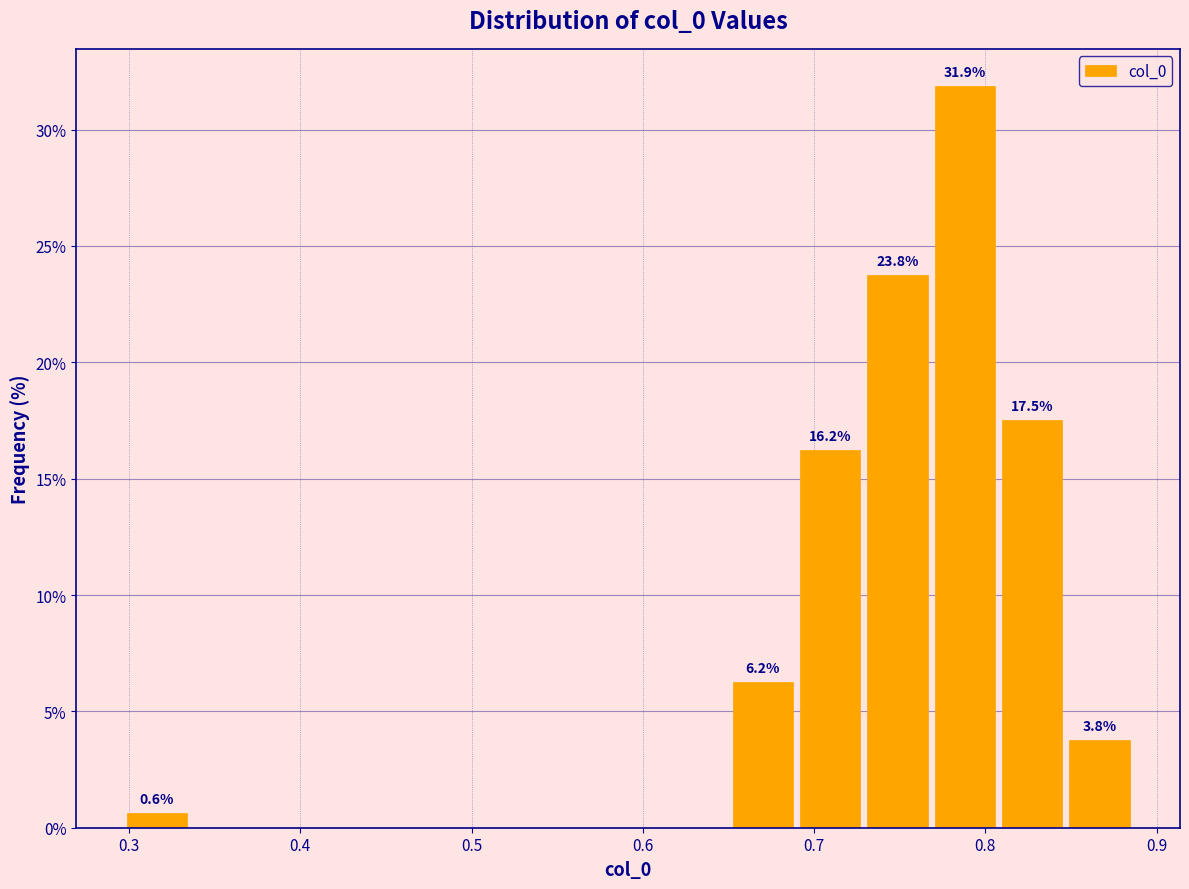

Read against the x-axis, roughly where is the centre of the tallest bar?

0.79